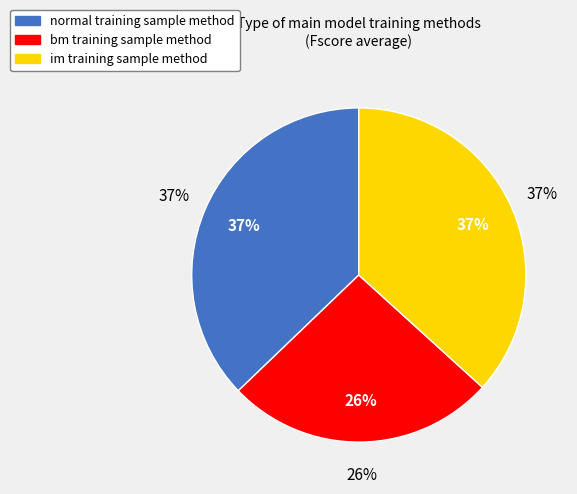

How many segments does this pie chart have?

3